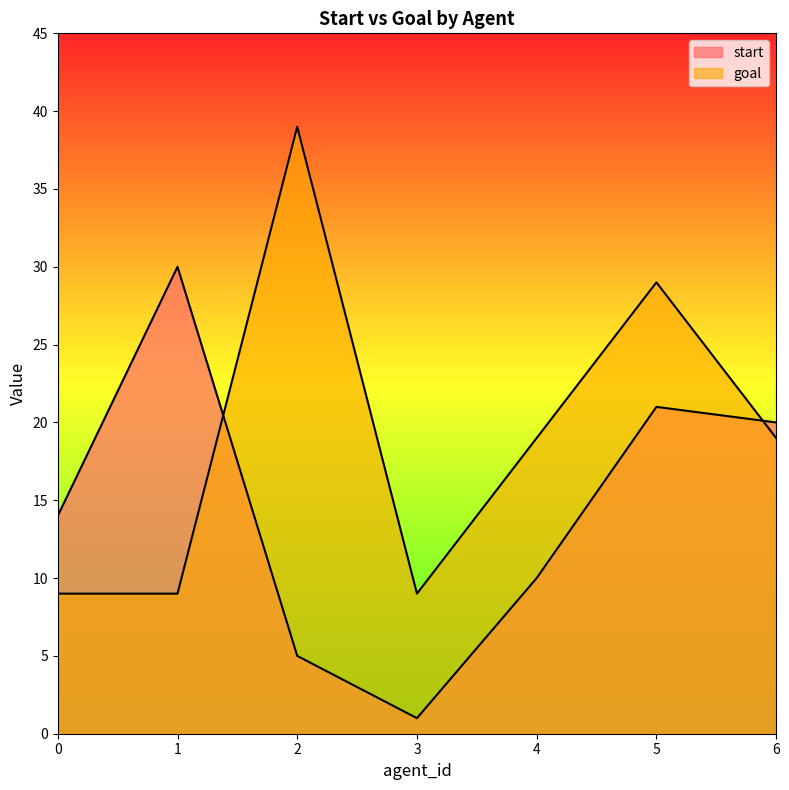

What is the value of the start point at the 5th from the left?

10